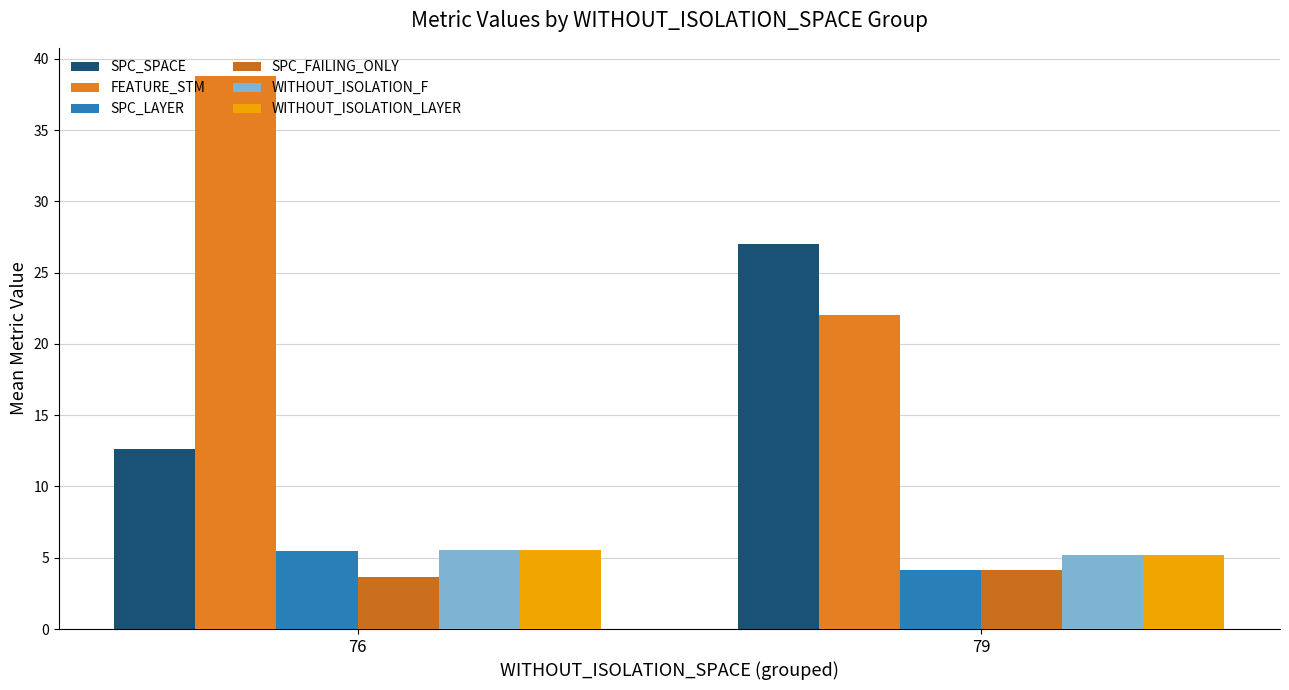

Reading left to right, transcribe all the data shown in this chart.

SPC_SPACE: 76=12.6	79=27.0
FEATURE_STM: 76=38.8	79=22.0
SPC_LAYER: 76=5.5	79=4.2
SPC_FAILING_ONLY: 76=3.6	79=4.2
WITHOUT_ISOLATION_F: 76=5.6	79=5.2
WITHOUT_ISOLATION_LAYER: 76=5.6	79=5.2